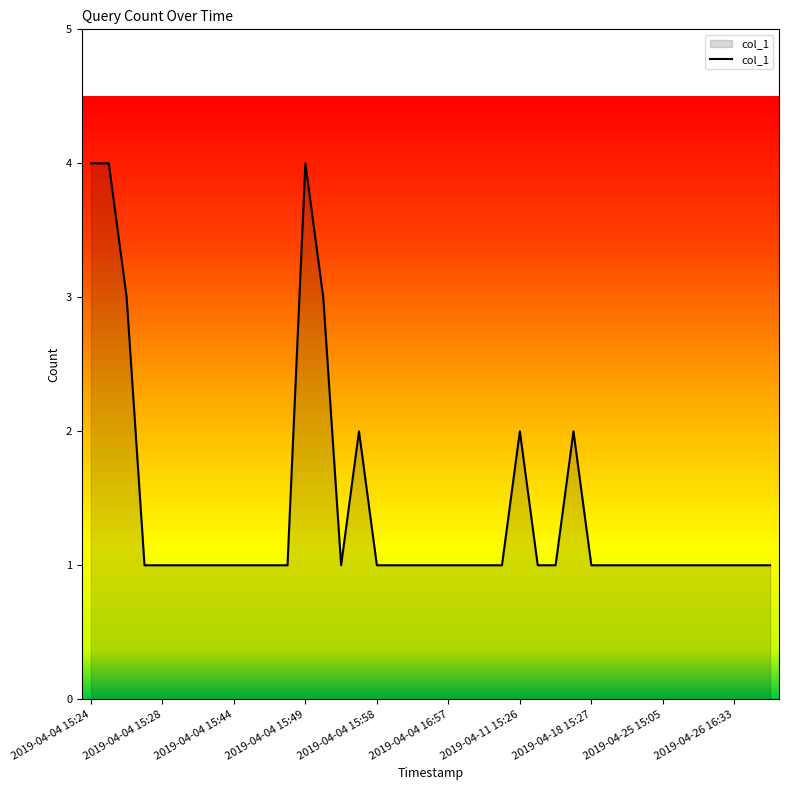

What is the difference between the maximum and minimum values?

3